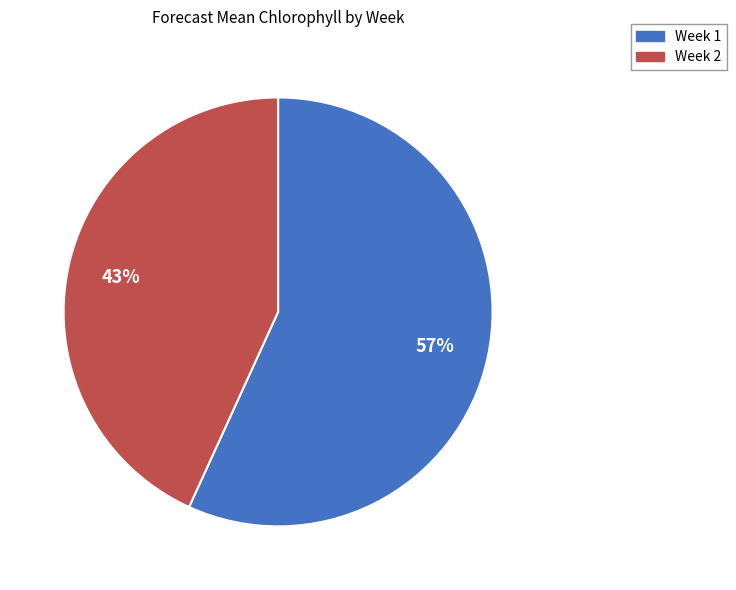

Does Week 2 account for over 50% of the chart?

No